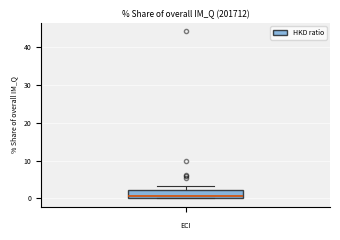

Transcribe this box plot: give where the median line is, the range the box spans, and where the two whiskers end, as read against the y-axis. The values are not printed on the chart, so give them approximately, as read against the axis.

median 1, box 0 to 2, whiskers 0 to 3